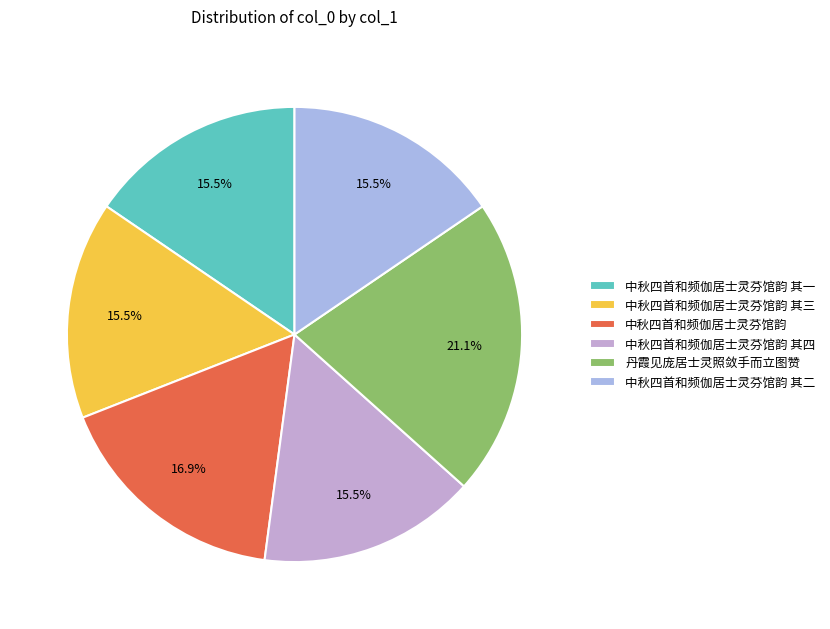

Is there any slice that represents more than half of the pie?

No